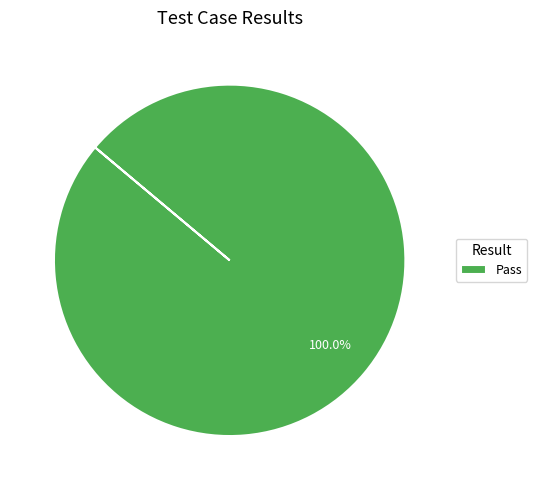

Rank the categories by value from lowest to highest.

Pass